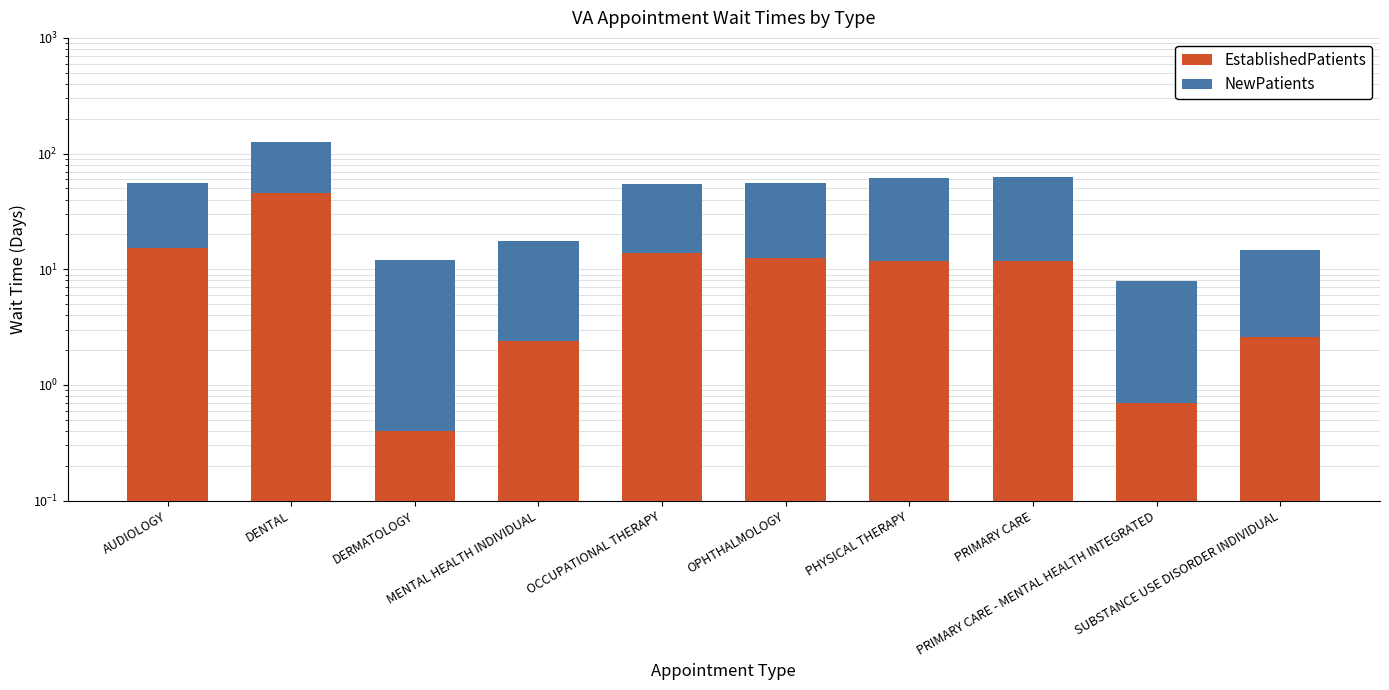

Reading right to left, list all the values displayed in this chart.

EstablishedPatients: 2.6	0.7	11.9	11.8	12.5	13.7	2.4	0.4	45.4	15.2
NewPatients: 12.0	7.2	50.7	50.3	43.4	40.5	15.0	11.7	80.8	40.7